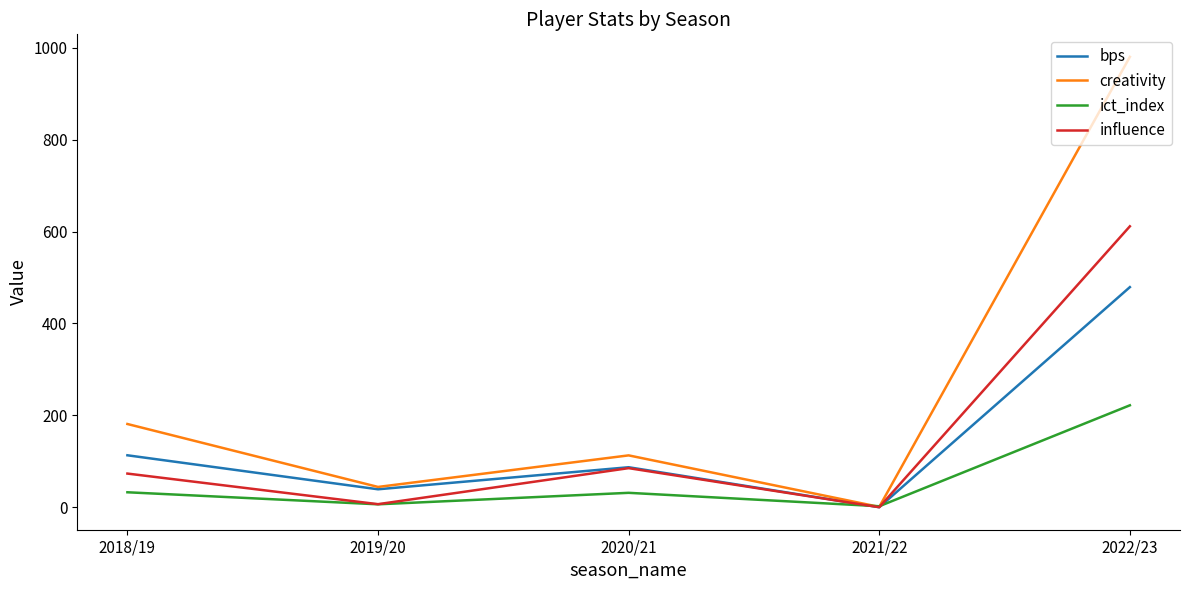

What is the sum of all bps values?

718.0